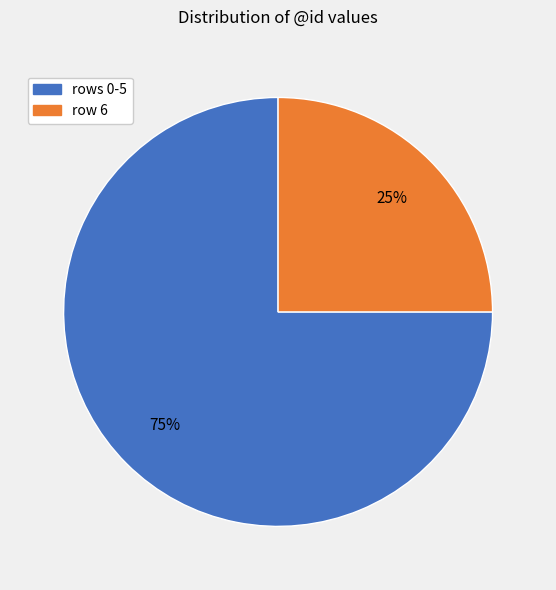

Is it true that rows 0-5 is 75% of the pie?

True